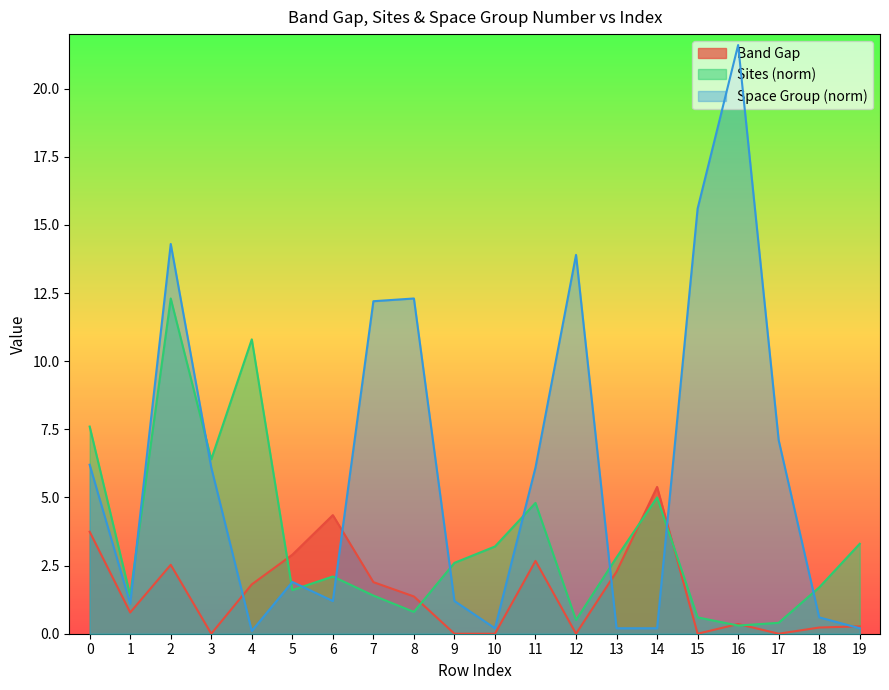

The Sites (norm) series shows 0.5 at 12. True or false?

True